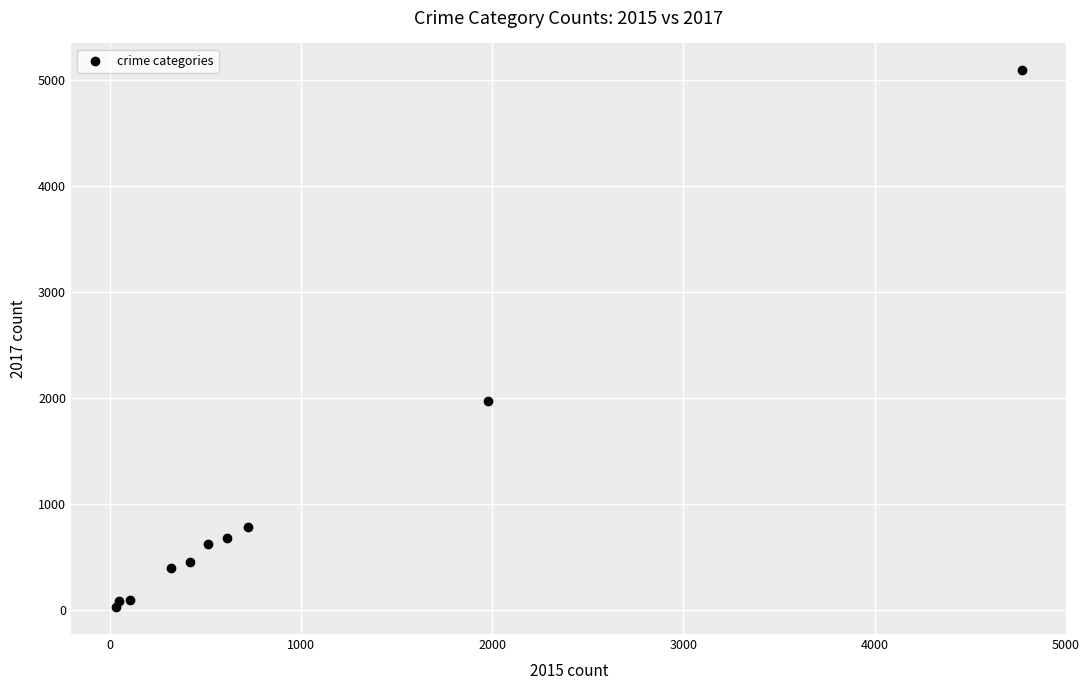

What Y value in the scatter plot is closest to 2559?

1968